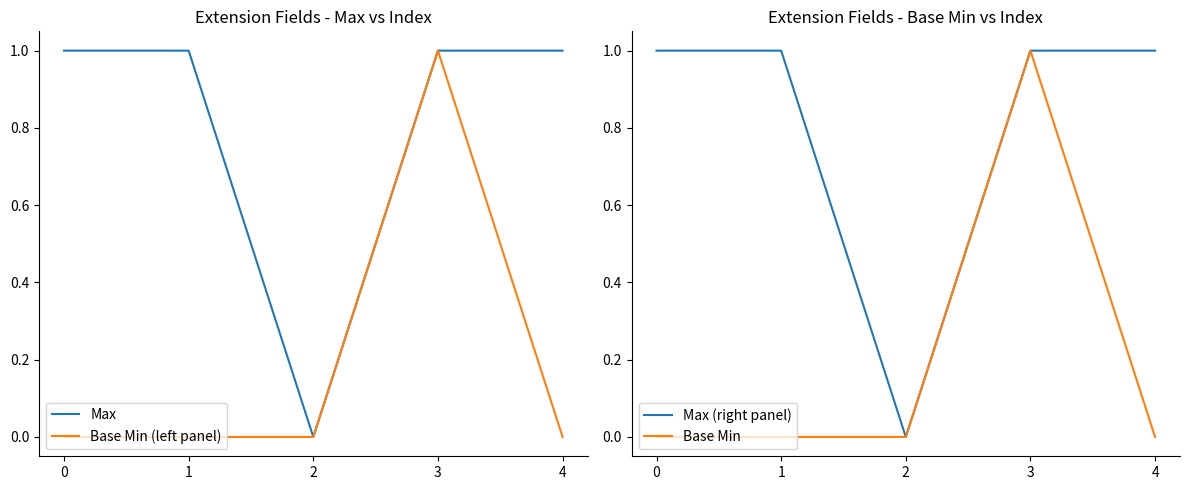

True or false: Max (right panel) and Base Min intersect in this chart.

False